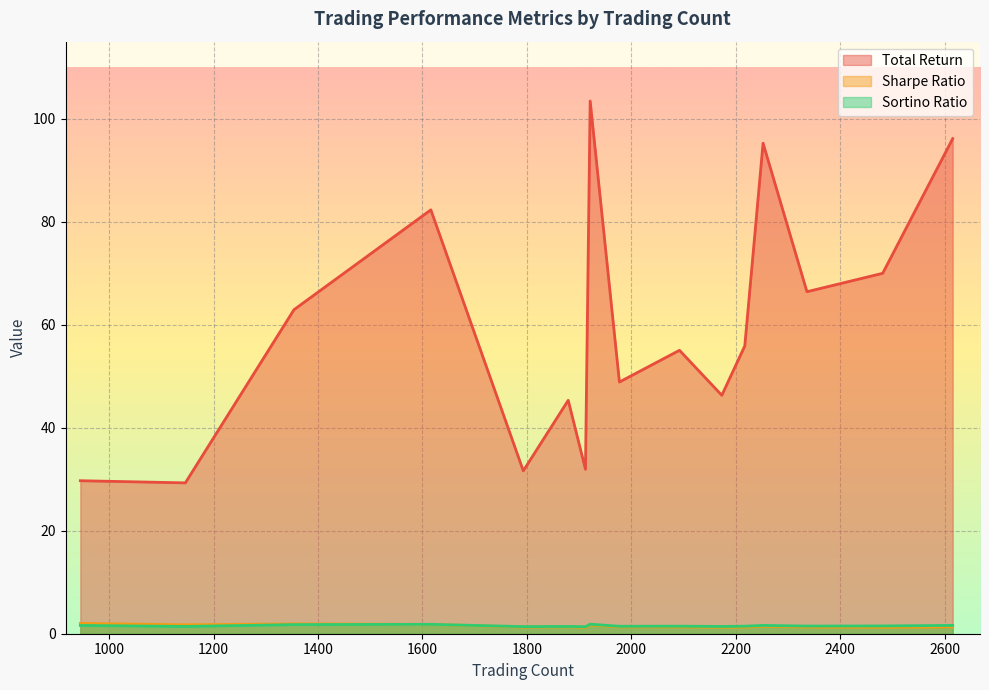

What is the highest value of the Sortino Ratio series?

1.8